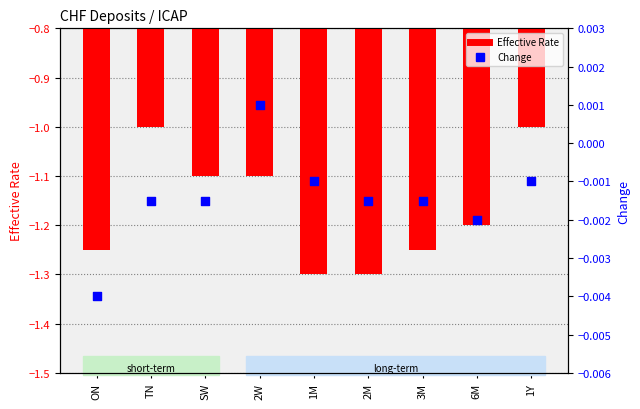

Is the value of Change at 2M greater than the value of Effective Rate at 2M?

Yes